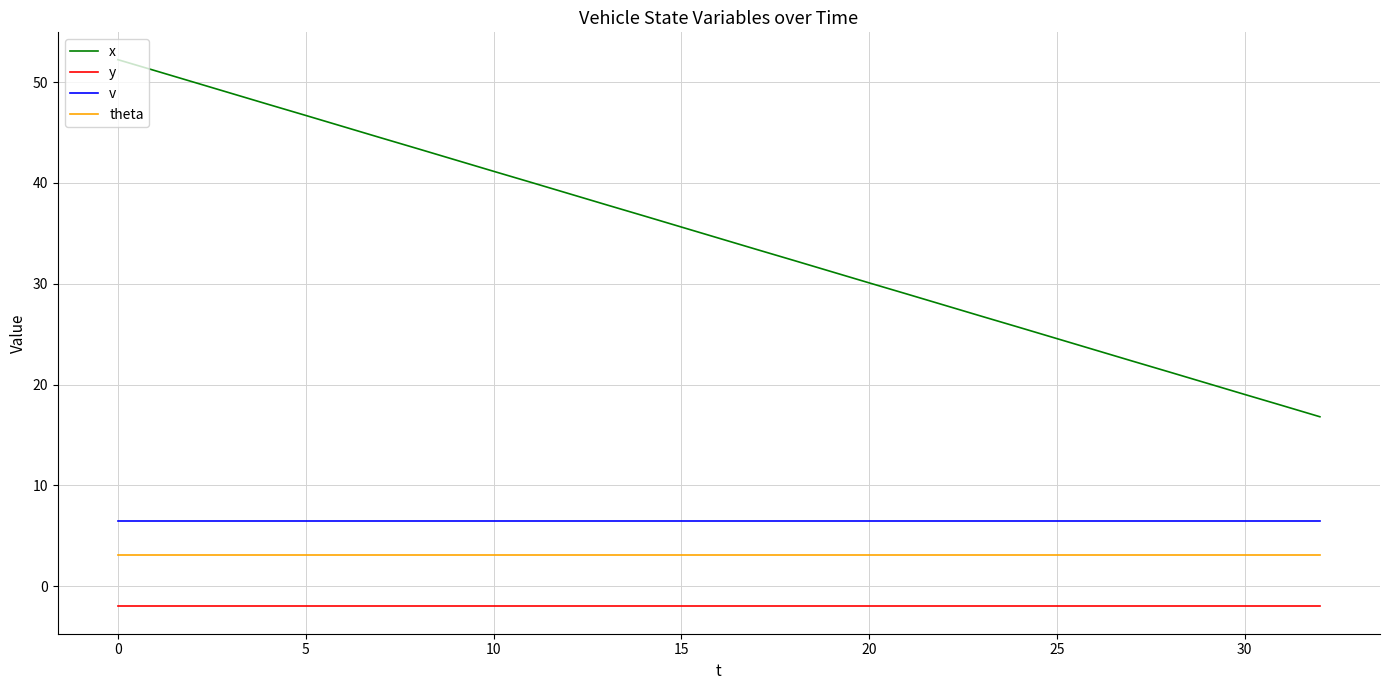

True or false: y and theta cross at least once.

False